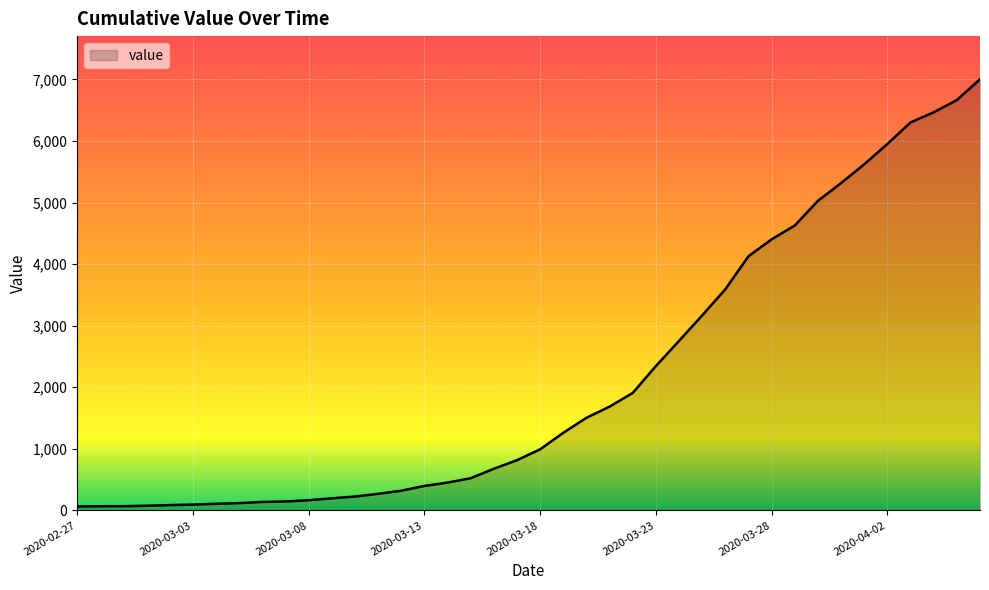

What is the greatest value displayed?

7003